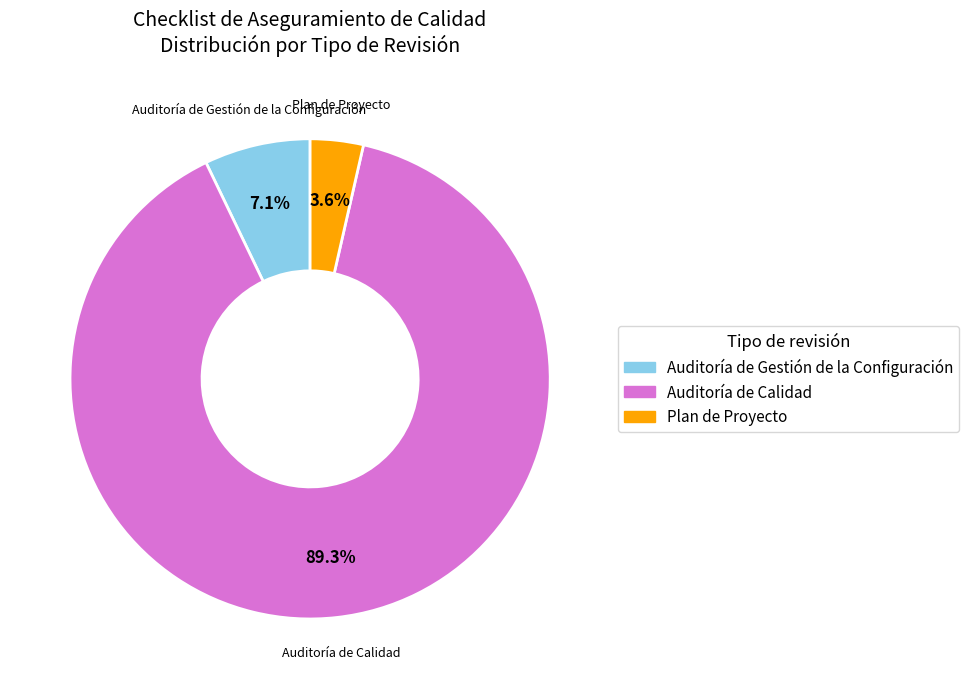

How many segments does this pie chart have?

3